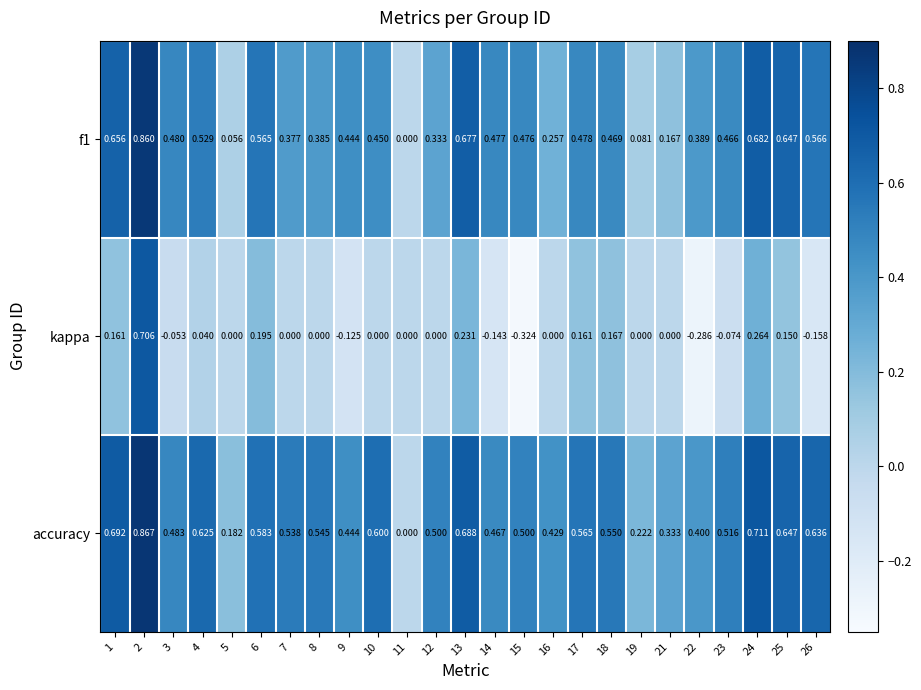

Is the value of accuracy at 25 greater than the value of f1 at 10?

Yes